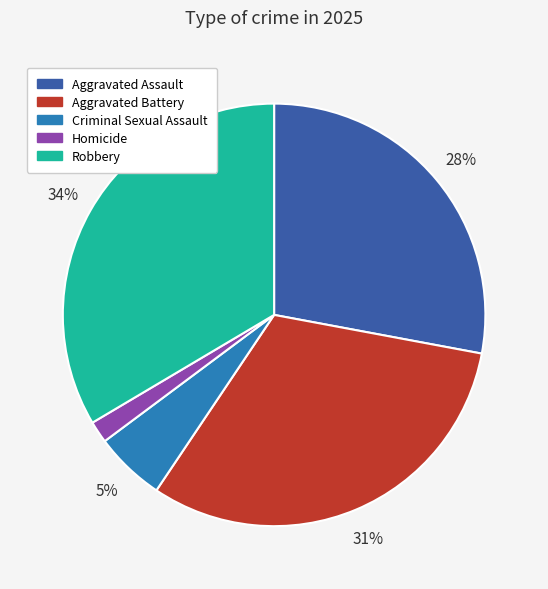

True or false: Criminal Sexual Assault accounts for 1% of the total.

False